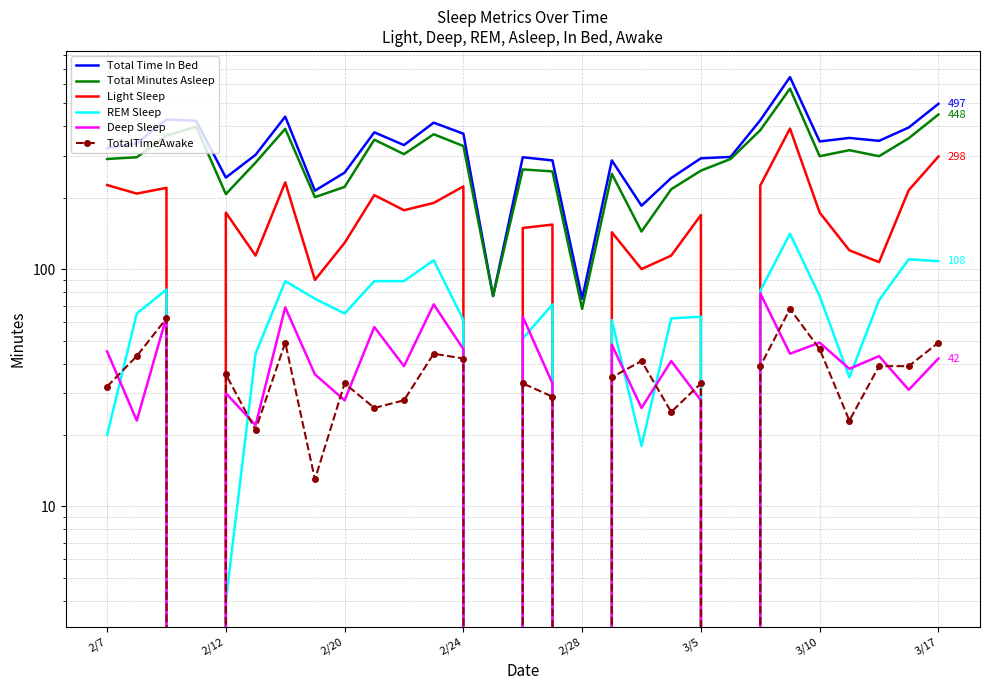

Is this an area chart (filled region under the line)?

No